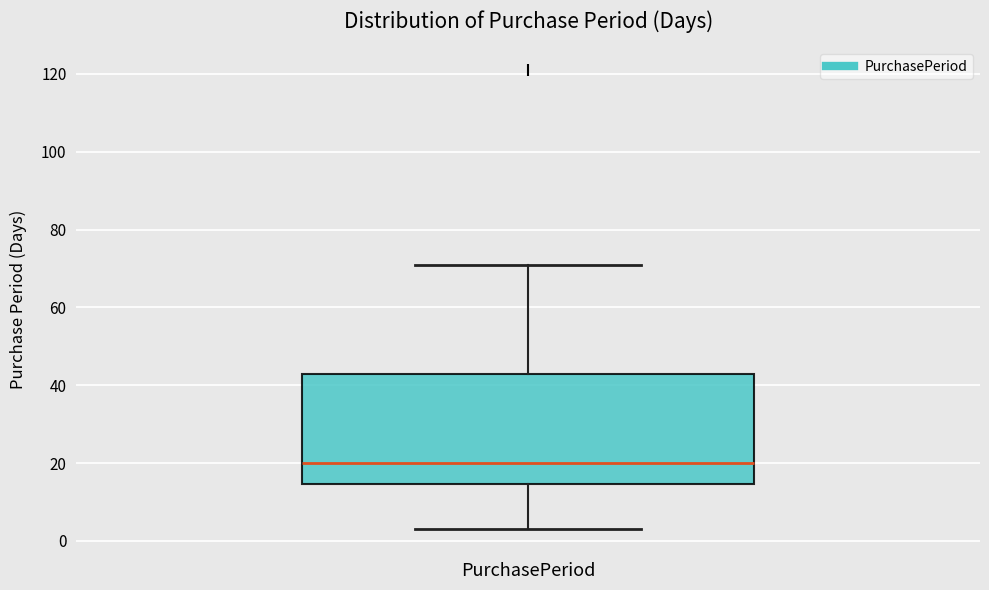

Transcribe this box plot: give where the median line is, the range the box spans, and where the two whiskers end, as read against the y-axis. The values are not printed on the chart, so give them approximately, as read against the axis.

median 20, box 14 to 44, whiskers 4 to 72